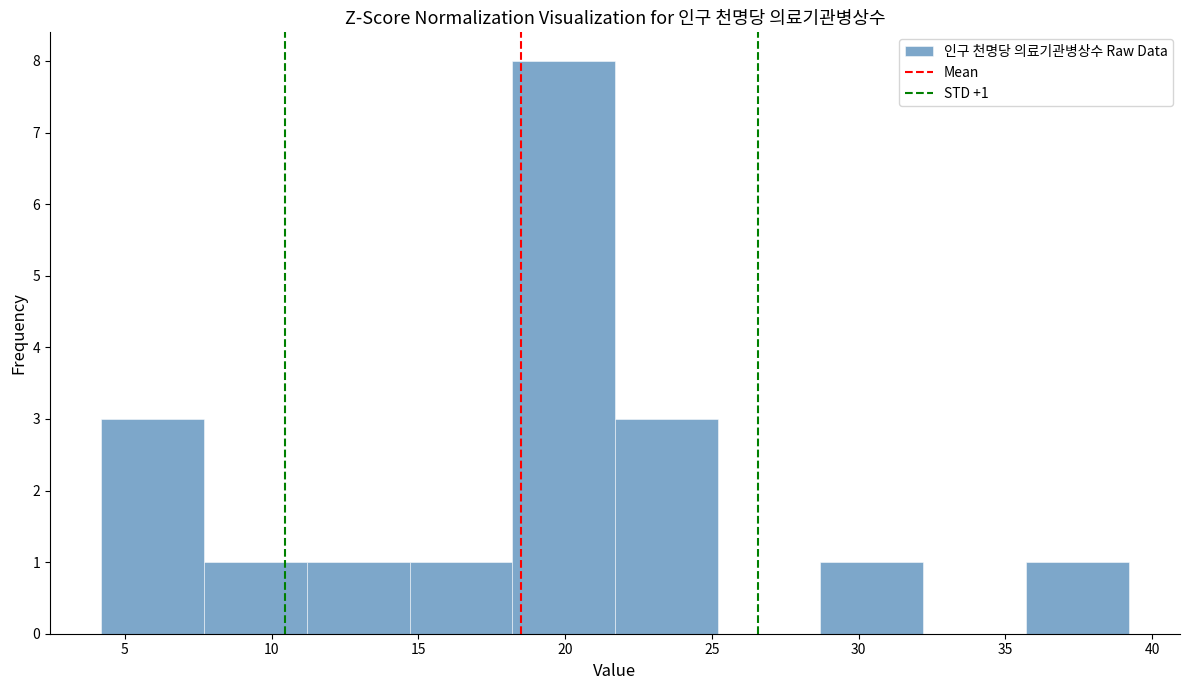

Over which range of the x-axis is the bar tallest?

18.2 to 21.7